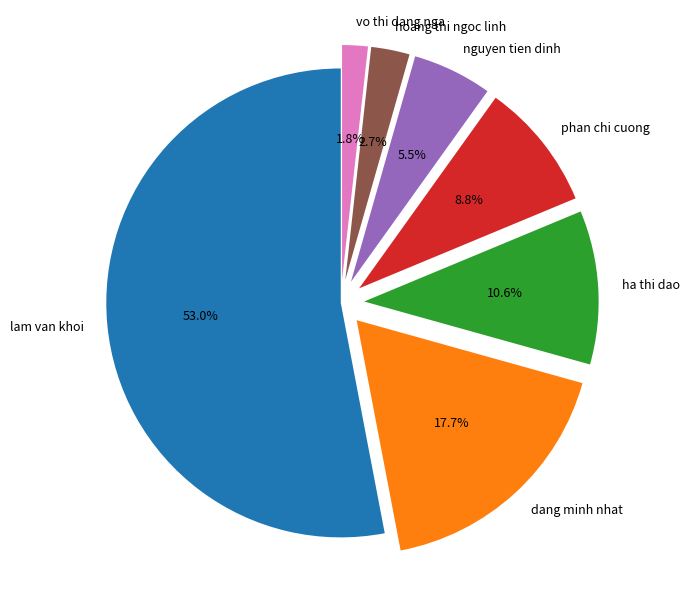

What is the ratio of the value at nguyen tien dinh to the value at vo thi dang nga?

3.1